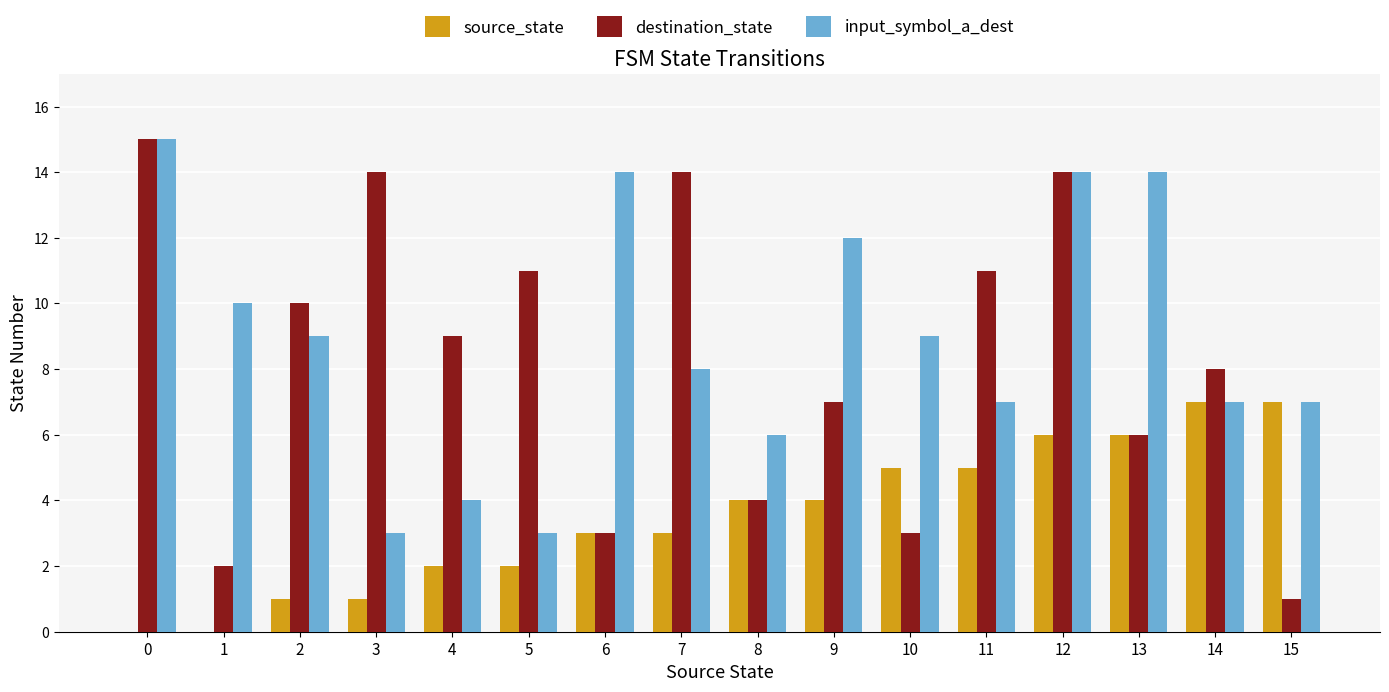

Which series has the largest range (max minus min)?

destination_state